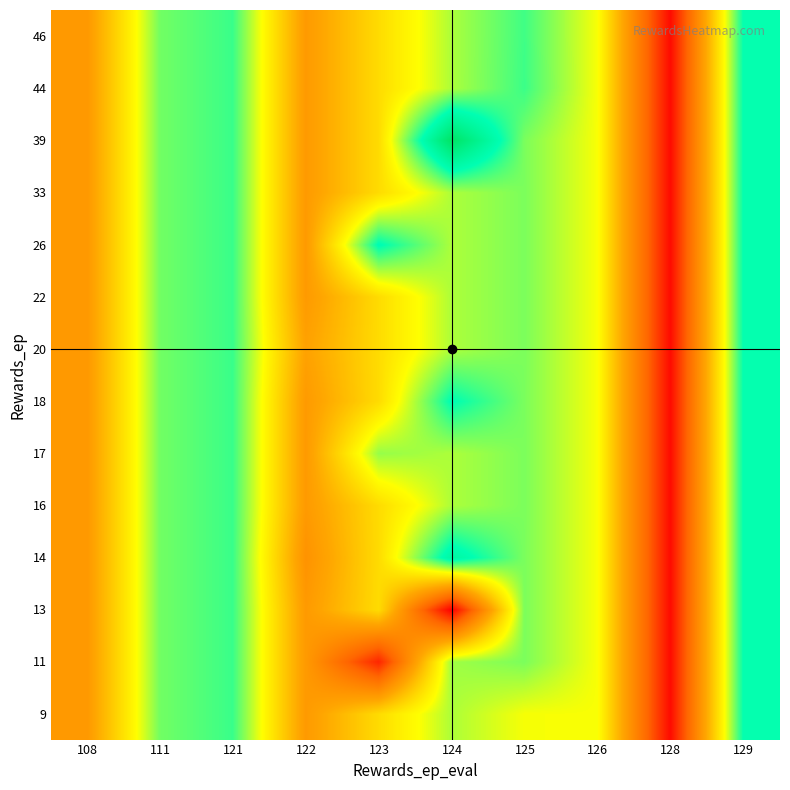

Reading left to right, transcribe all the data shown in this chart.

9: 108=18.2	111=21.2	121=21.6	122=18.2	123=19.6	124=20.8	125=20.3	126=20.3	128=15.2	129=22.0
11: 108=18.2	111=21.2	121=21.6	122=18.2	123=15.7	124=20.9	125=21.2	126=20.3	128=15.2	129=22.0
13: 108=18.2	111=21.2	121=21.6	122=18.2	123=19.6	124=15.0	125=21.2	126=20.3	128=15.2	129=22.0
14: 108=18.2	111=21.2	121=21.6	122=18.0	123=19.6	124=22.4	125=21.2	126=20.3	128=15.2	129=22.0
16: 108=18.2	111=21.2	121=21.6	122=18.2	123=19.6	124=20.8	125=21.2	126=20.3	128=15.2	129=22.0
17: 108=18.2	111=21.2	121=21.6	122=18.2	123=21.0	124=20.8	125=21.2	126=20.3	128=15.2	129=22.0
18: 108=18.2	111=21.2	121=21.6	122=18.2	123=19.6	124=22.1	125=21.2	126=20.3	128=15.2	129=22.0
20: 108=18.2	111=21.2	121=21.6	122=18.4	123=19.6	124=20.8	125=21.2	126=20.3	128=15.2	129=22.0
22: 108=18.2	111=21.2	121=21.6	122=18.2	123=19.6	124=20.8	125=21.2	126=20.3	128=15.2	129=22.0
26: 108=18.2	111=21.2	121=21.6	122=18.2	123=22.1	124=20.8	125=21.2	126=20.3	128=15.2	129=22.0
33: 108=18.2	111=21.2	121=21.6	122=18.2	123=19.6	124=20.8	125=21.2	126=20.3	128=15.2	129=22.0
39: 108=18.2	111=21.2	121=21.6	122=18.2	123=19.6	124=23.8	125=21.2	126=20.3	128=15.2	129=22.0
44: 108=18.2	111=21.2	121=21.6	122=18.2	123=19.6	124=20.8	125=21.6	126=20.3	128=15.2	129=22.0
46: 108=18.2	111=21.2	121=21.6	122=18.2	123=19.6	124=20.8	125=21.6	126=20.3	128=15.2	129=22.0